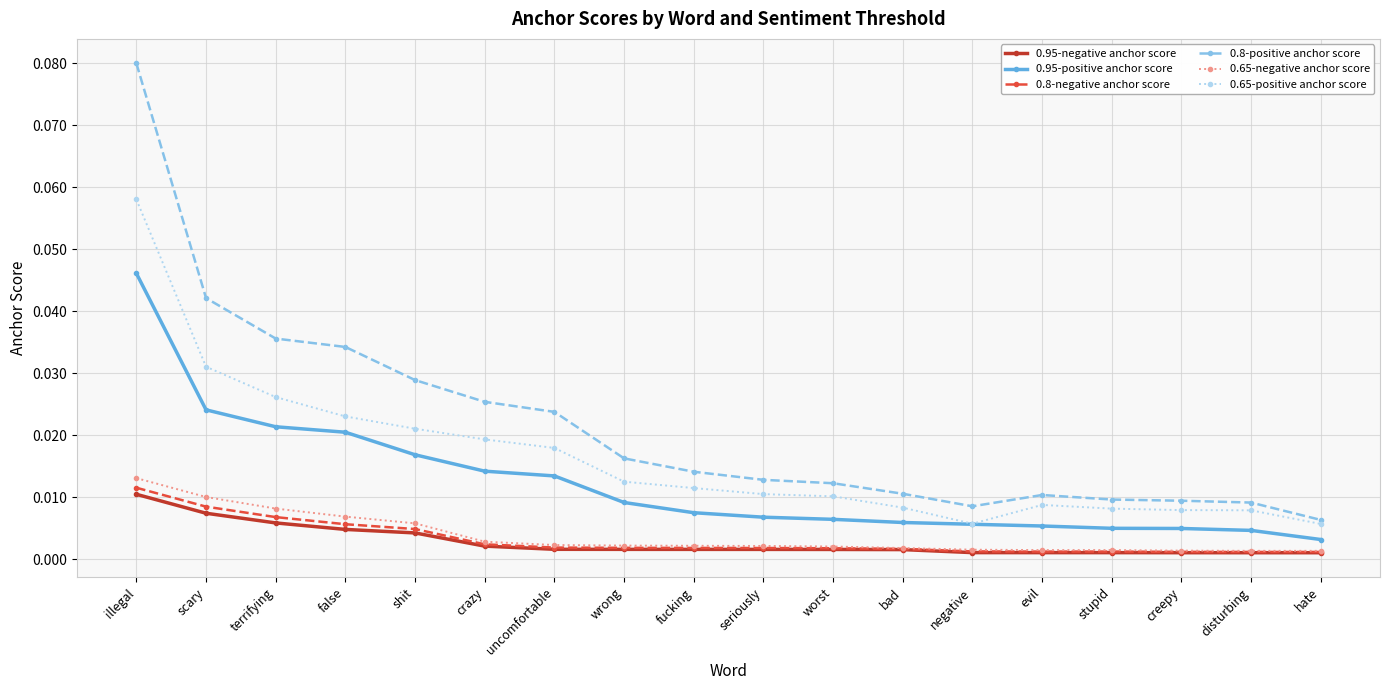

True or false: 0.95-positive anchor score and 0.65-negative anchor score cross at least once.

False